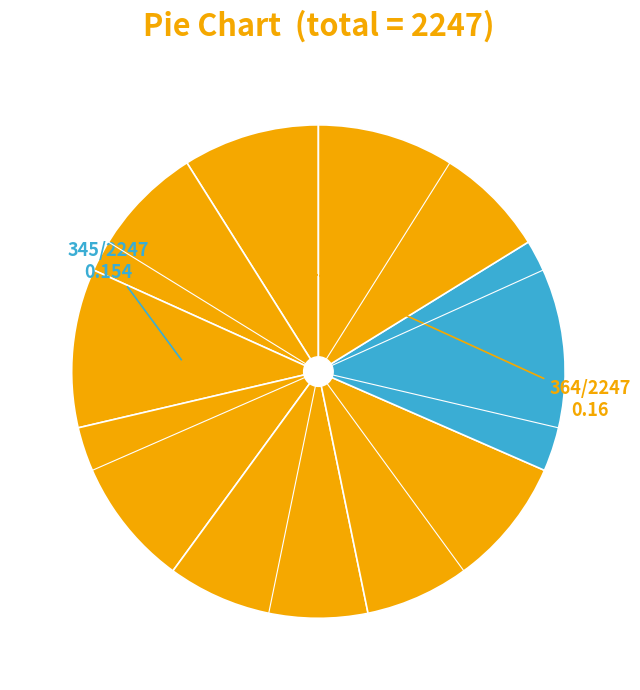

How many slices are in this pie chart?

8